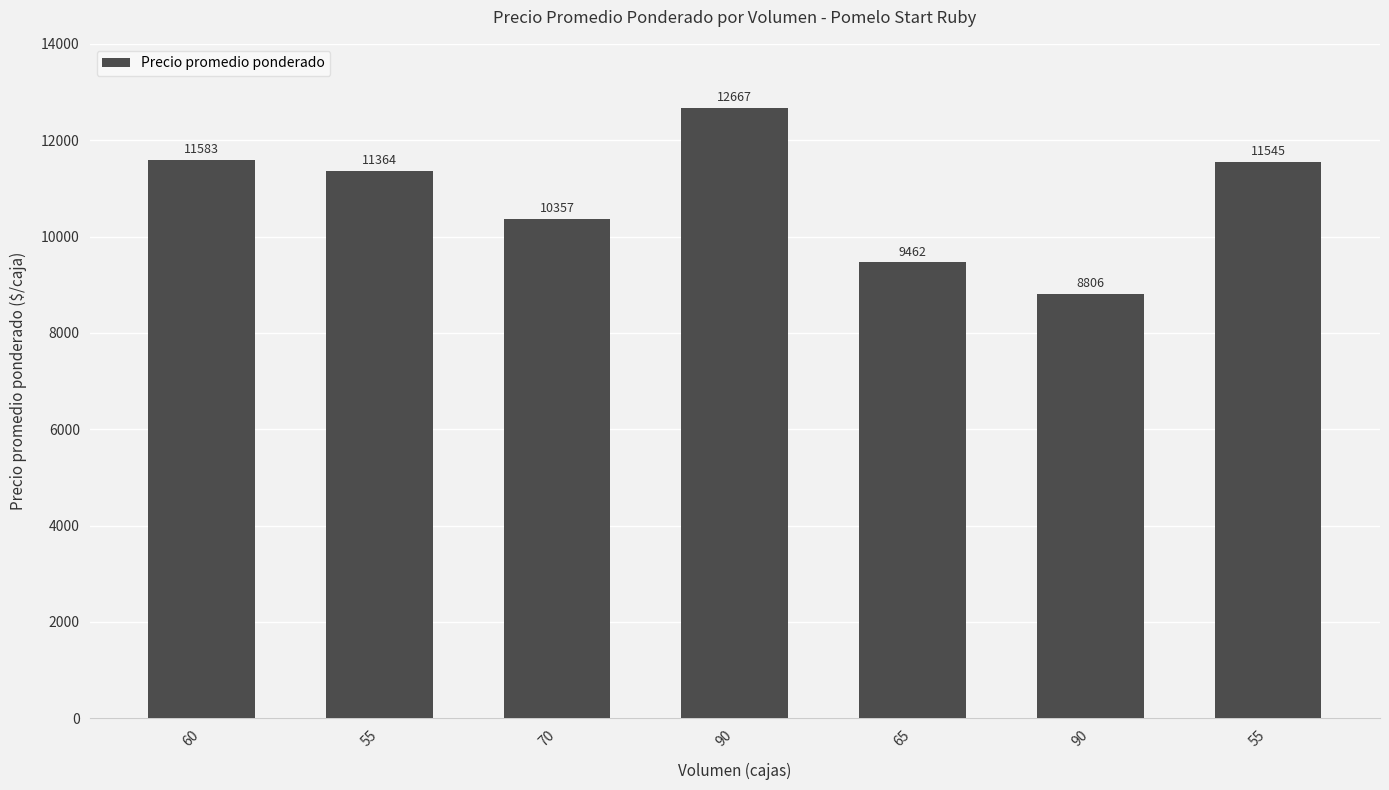

True or false: the data shows 11364 at 55.

True